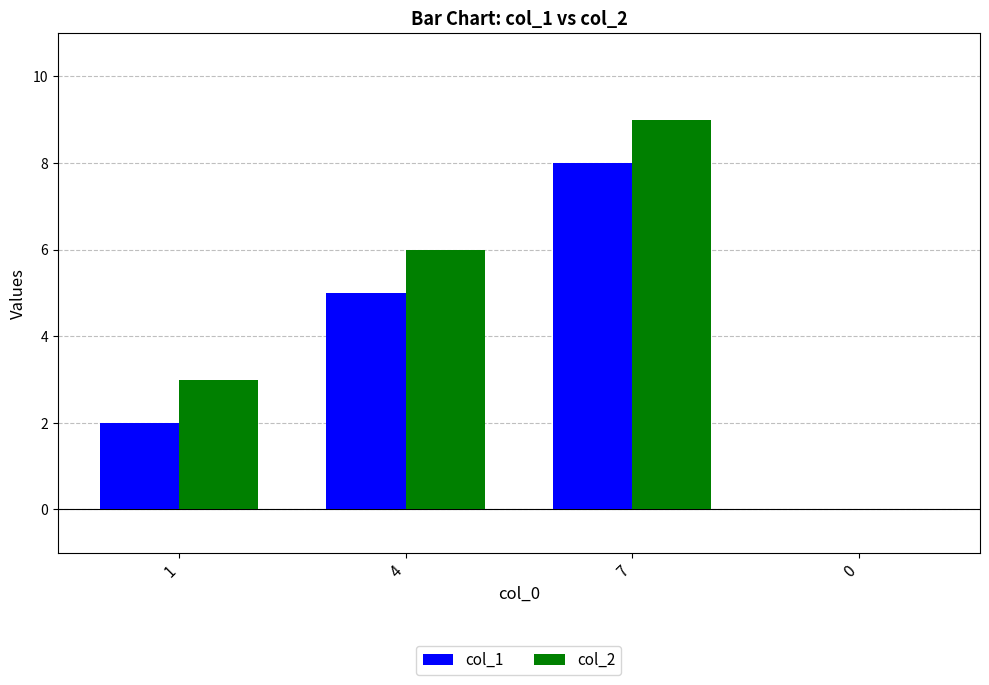

How many col_2 values are between 3 and 9?

3